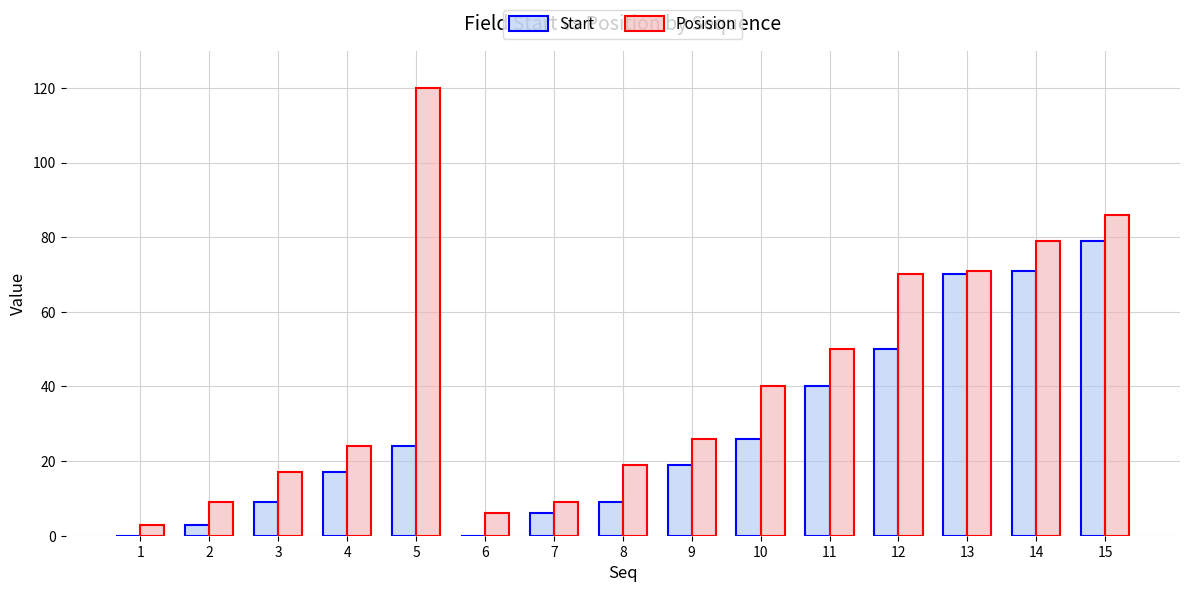

Which series changed the most between 4 and 6?

Posision